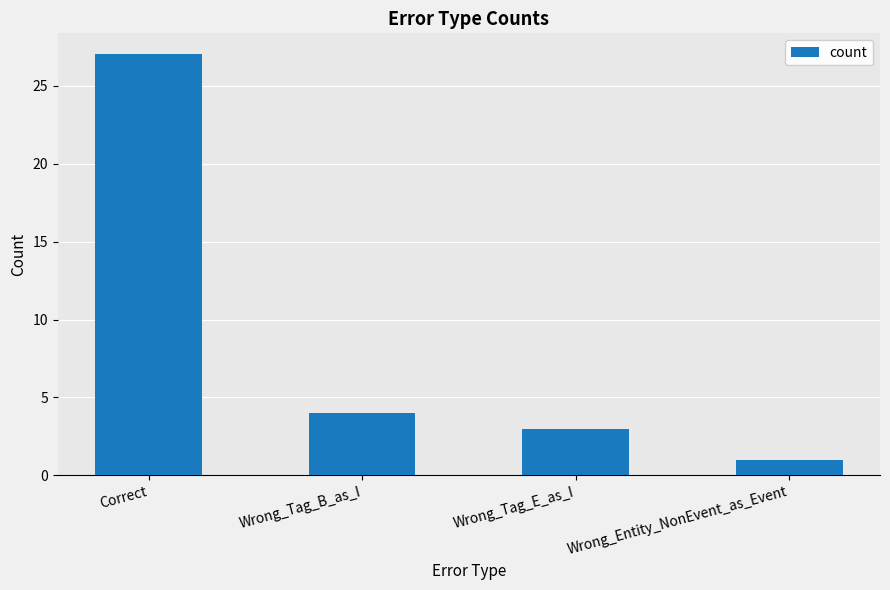

What is the label of the 1st bar from the left?

Correct